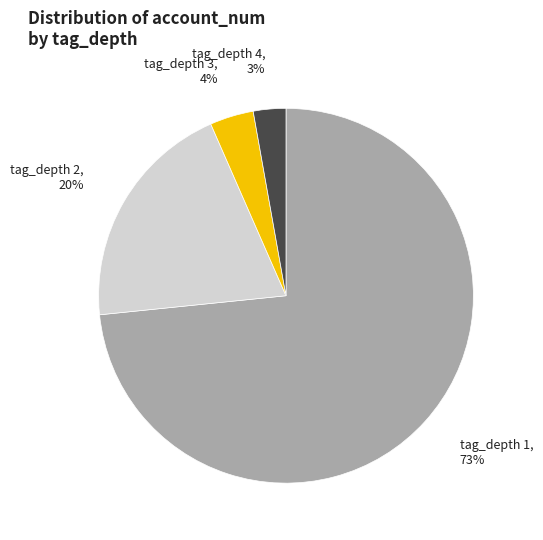

To the nearest percent, what is the average slice percentage?

25%